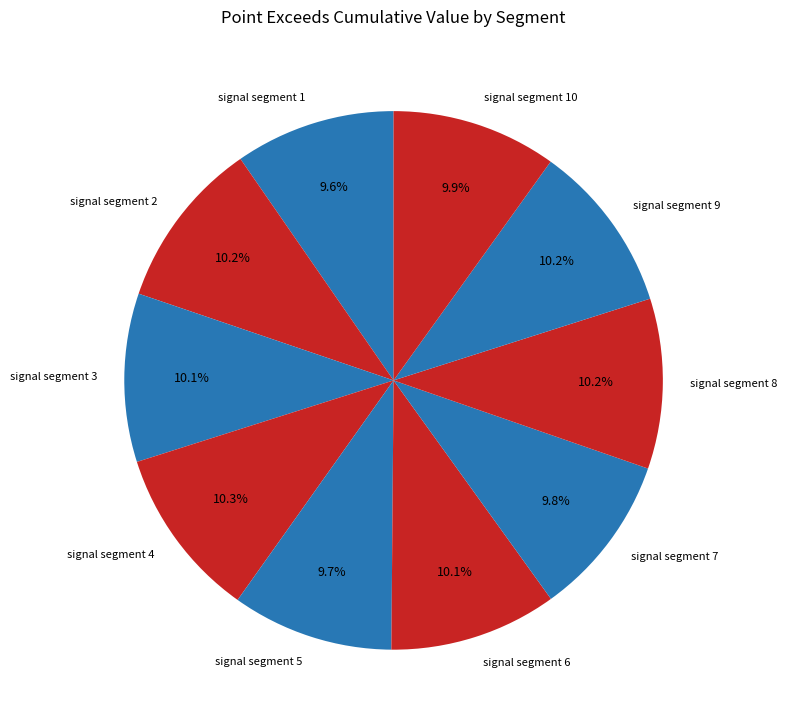

Is there any slice that represents more than half of the pie?

No